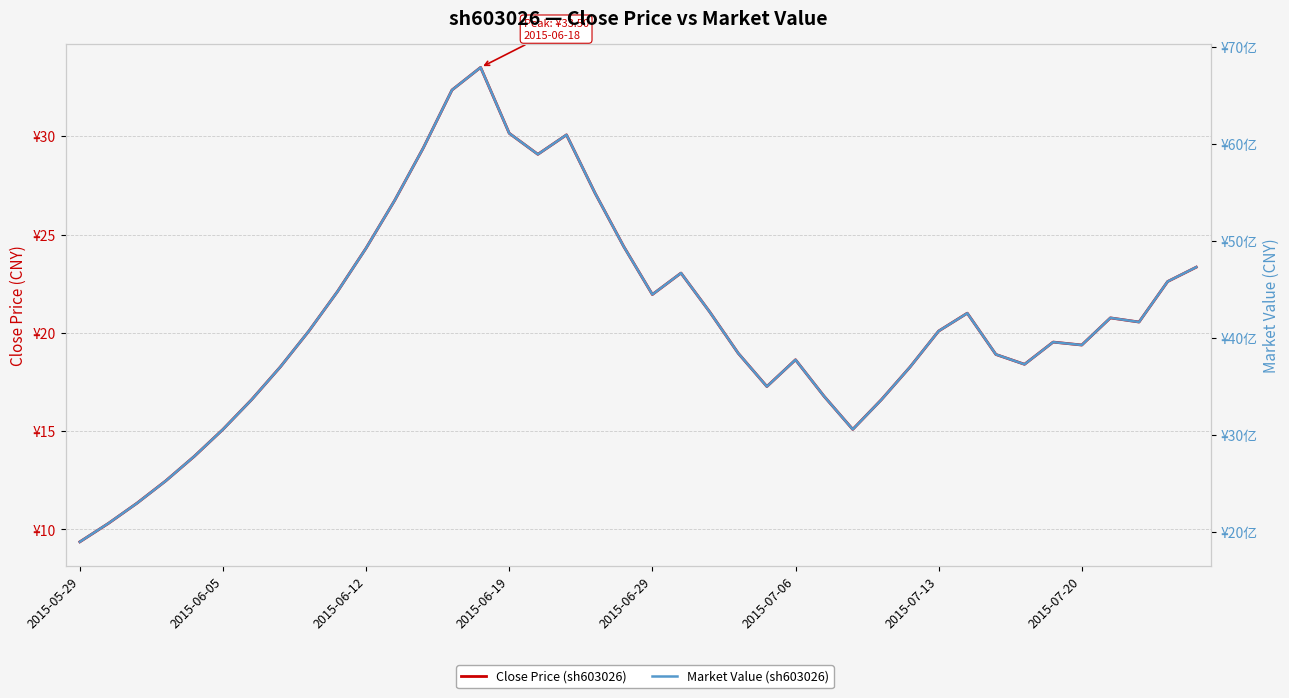

At which category does the chart reach its peak across all series?

14